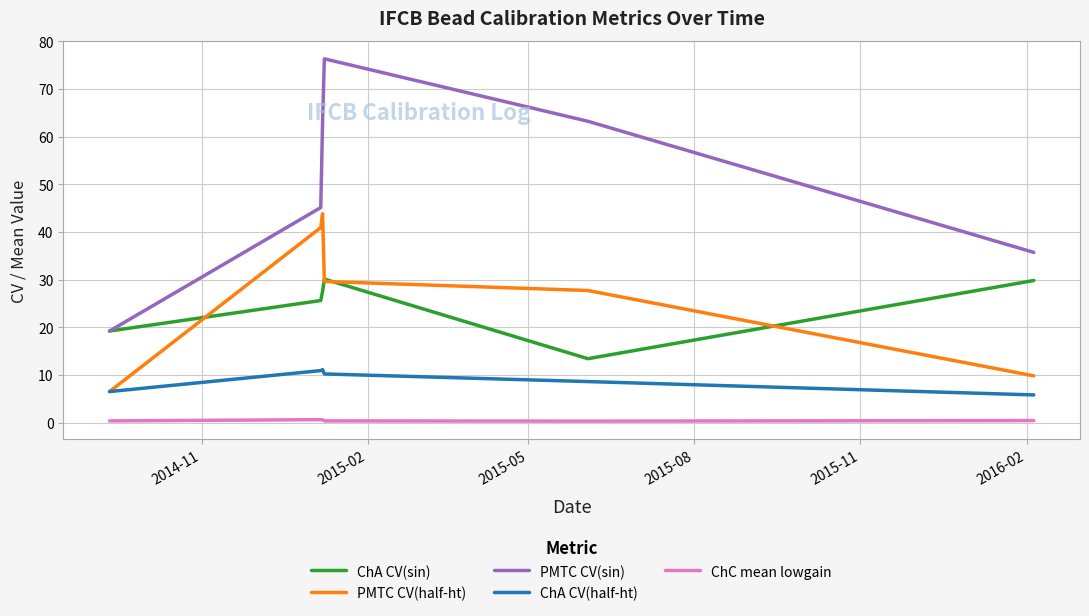

True or false: ChC mean lowgain and ChA CV(half-ht) intersect in this chart.

False